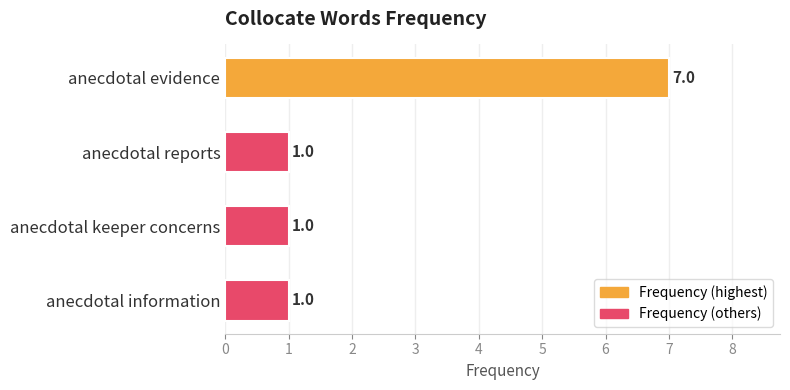

The value at anecdotal evidence is 4. True or false?

False